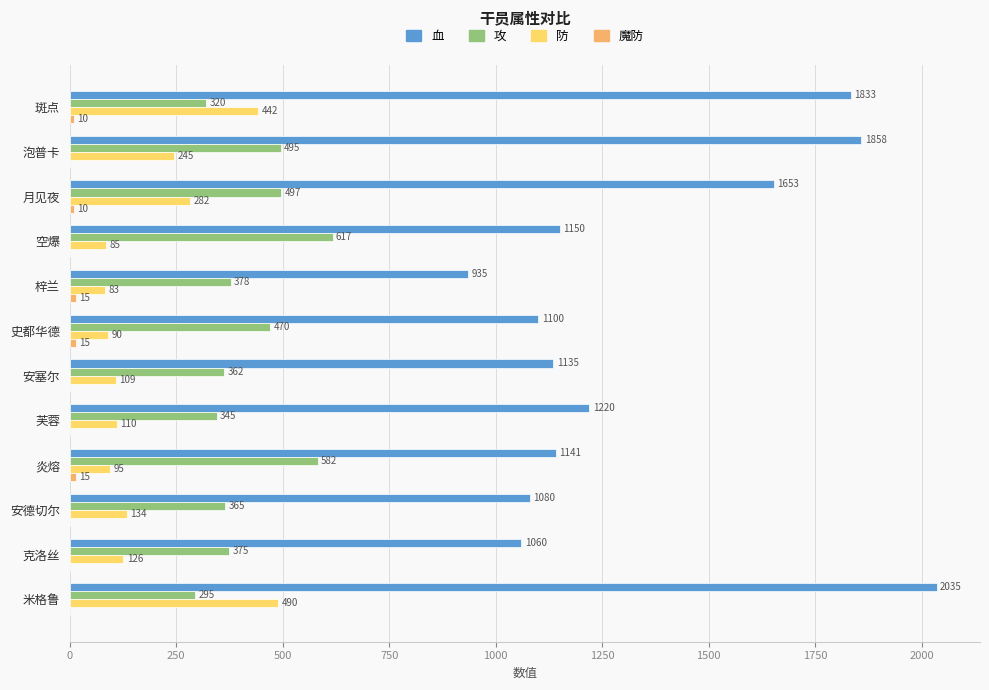

At which label is 防 closest to 286?

月见夜